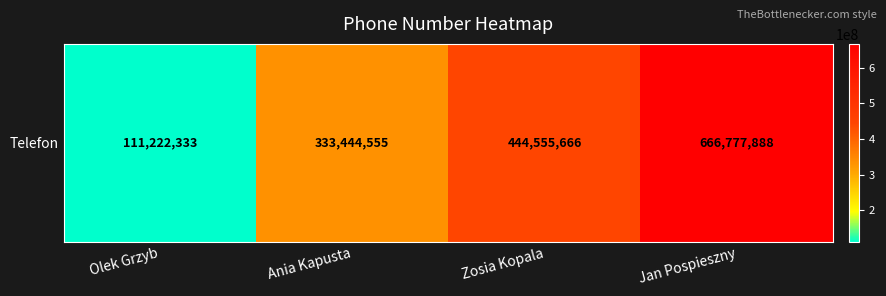

How many values exceed 444555666?

1